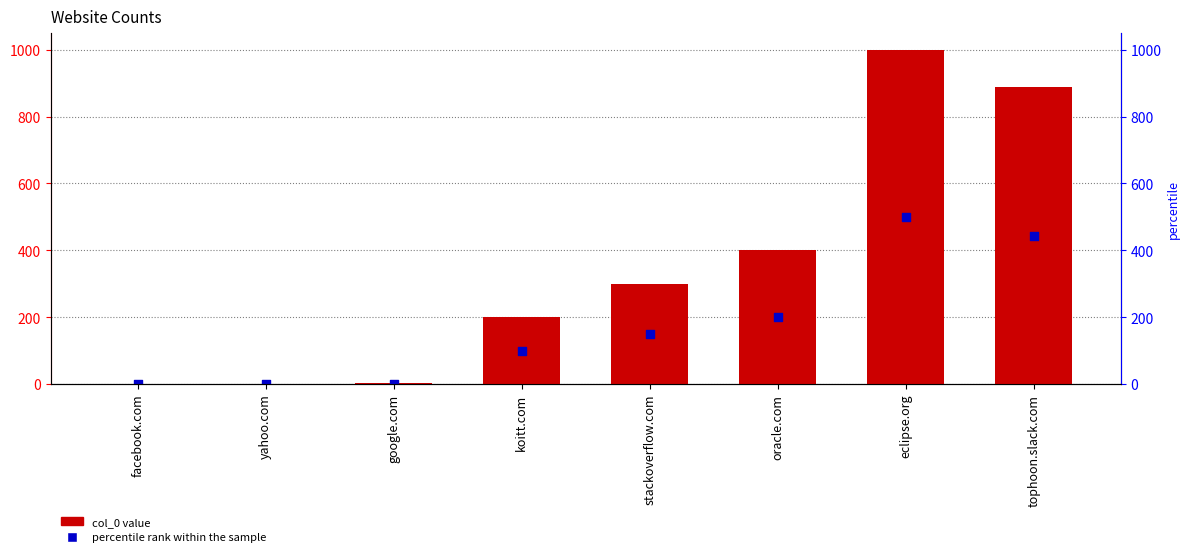

Which series reaches the maximum Y coordinate?

col_0